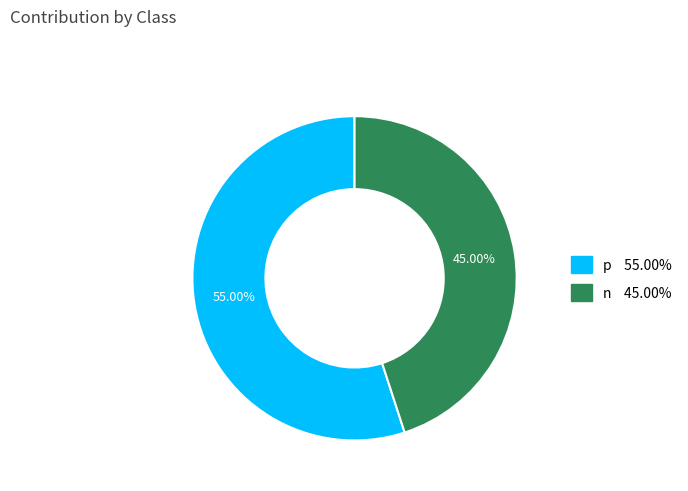

Which has a higher value, n or p?

p